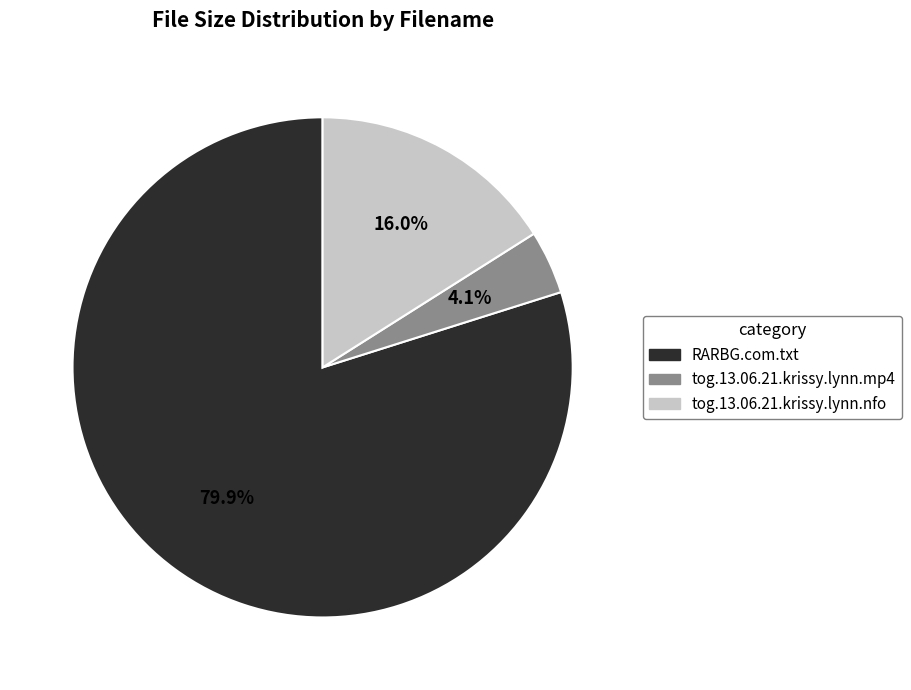

True or false: RARBG.com.txt accounts for 87% of the total.

False